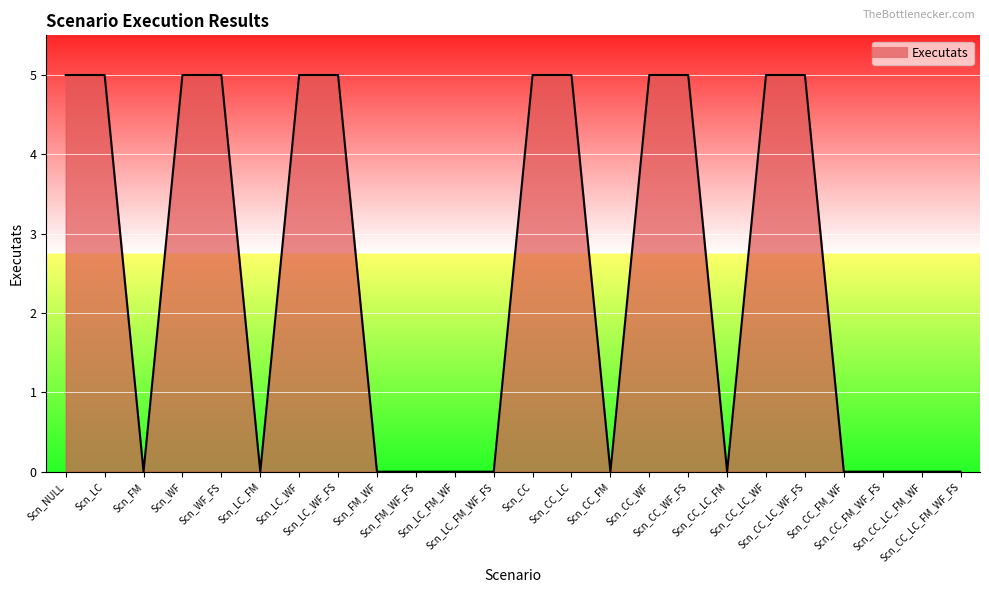

Reading left to right, extract all data points from this chart.

Scn_NULL=5	Scn_LC=5	Scn_FM=0	Scn_WF=5	Scn_WF_FS=5	Scn_LC_FM=0	Scn_LC_WF=5	Scn_LC_WF_FS=5	Scn_FM_WF=0	Scn_FM_WF_FS=0	Scn_LC_FM_WF=0	Scn_LC_FM_WF_FS=0	Scn_CC=5	Scn_CC_LC=5	Scn_CC_FM=0	Scn_CC_WF=5	Scn_CC_WF_FS=5	Scn_CC_LC_FM=0	Scn_CC_LC_WF=5	Scn_CC_LC_WF_FS=5	Scn_CC_FM_WF=0	Scn_CC_FM_WF_FS=0	Scn_CC_LC_FM_WF=0	Scn_CC_LC_FM_WF_FS=0